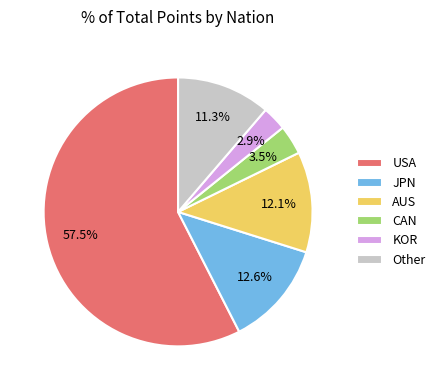

What portion of the pie excludes KOR?

97.1%